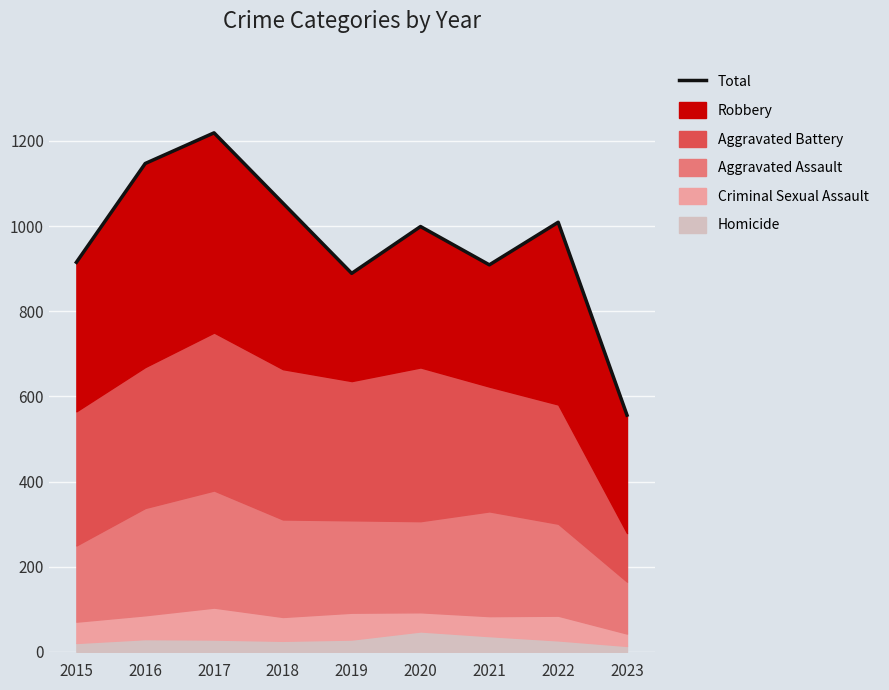

Which has a higher value, 2018 or 2023?

2018